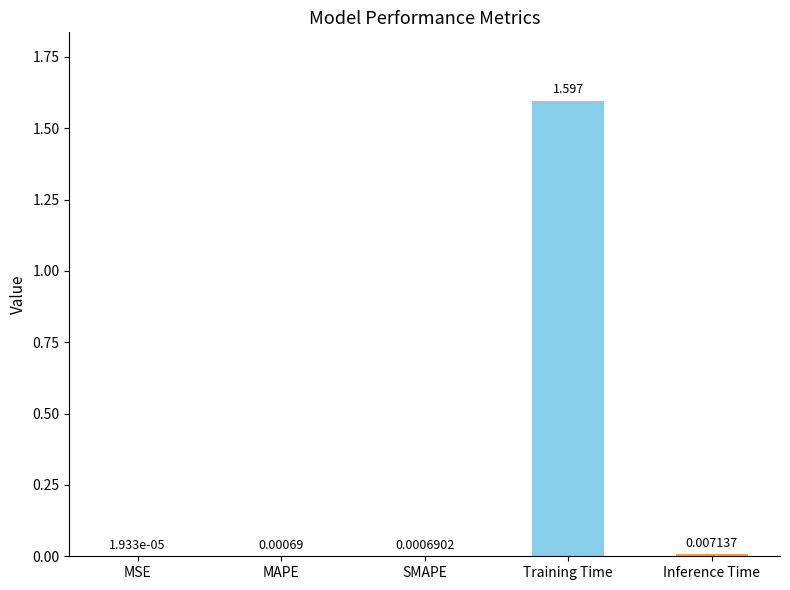

Between MAPE and SMAPE, which is larger?

SMAPE